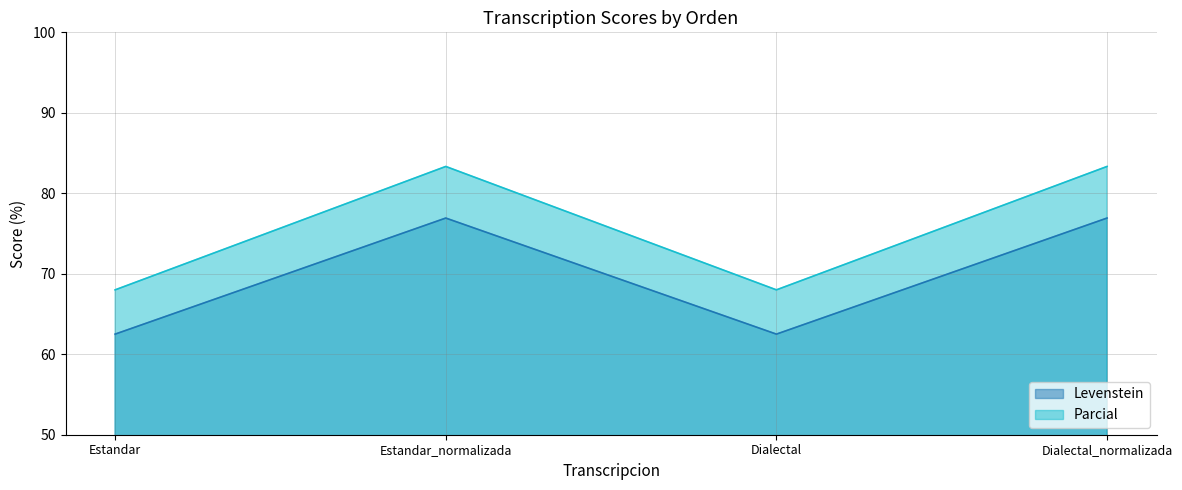

Where is Levenstein nearest to the value 69?

Estandar